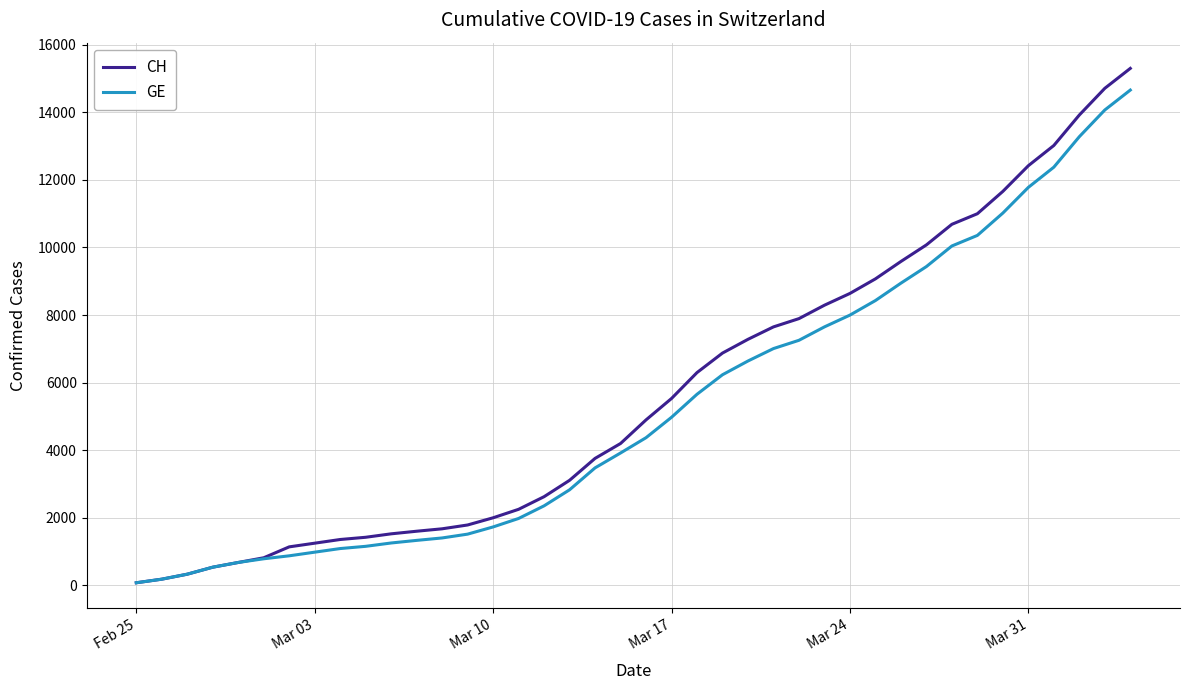

What is the highest value of the GE series?

14662